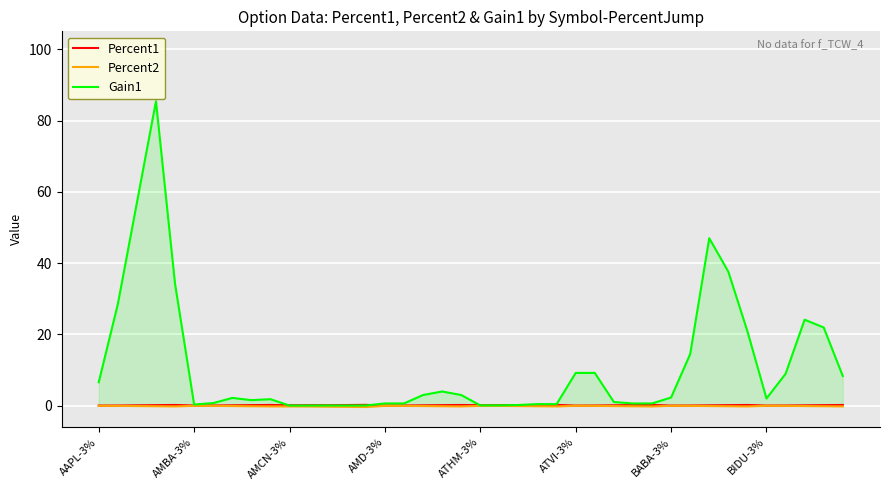

Which series has the largest total across all categories?

Gain1